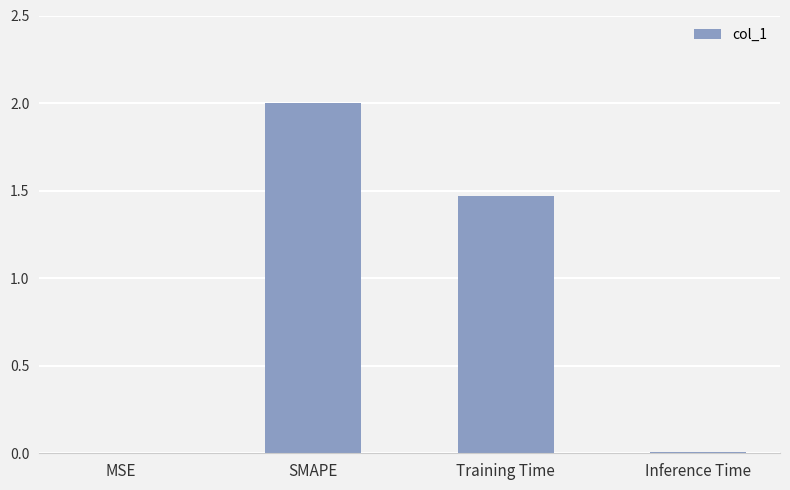

Are the bars grouped side by side (vs. stacked)?

No